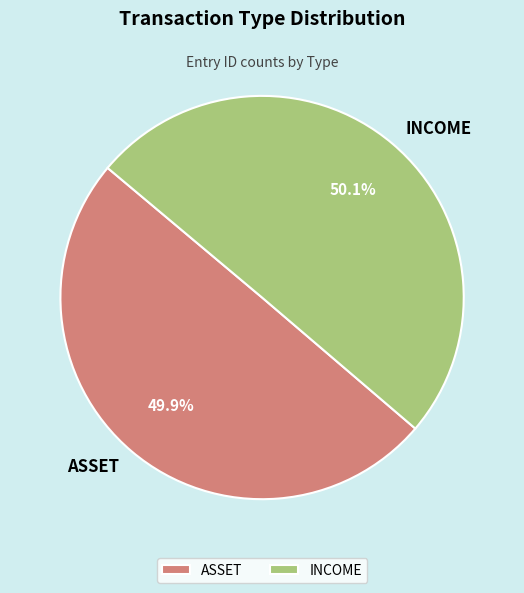

The ASSET slice represents 63% of the pie. True or false?

False